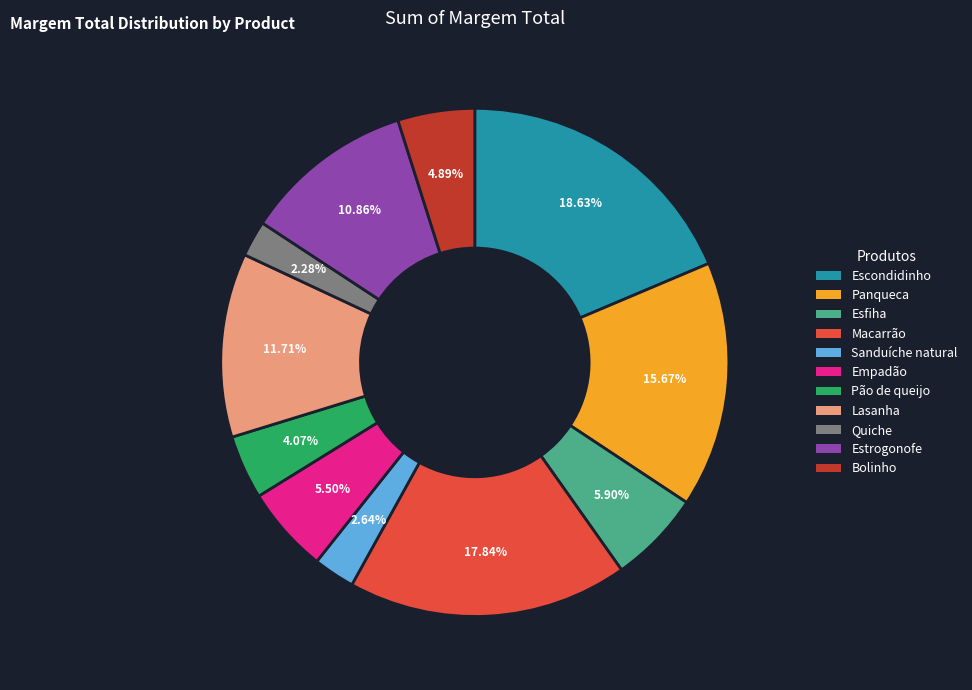

How many segments does this pie chart have?

11